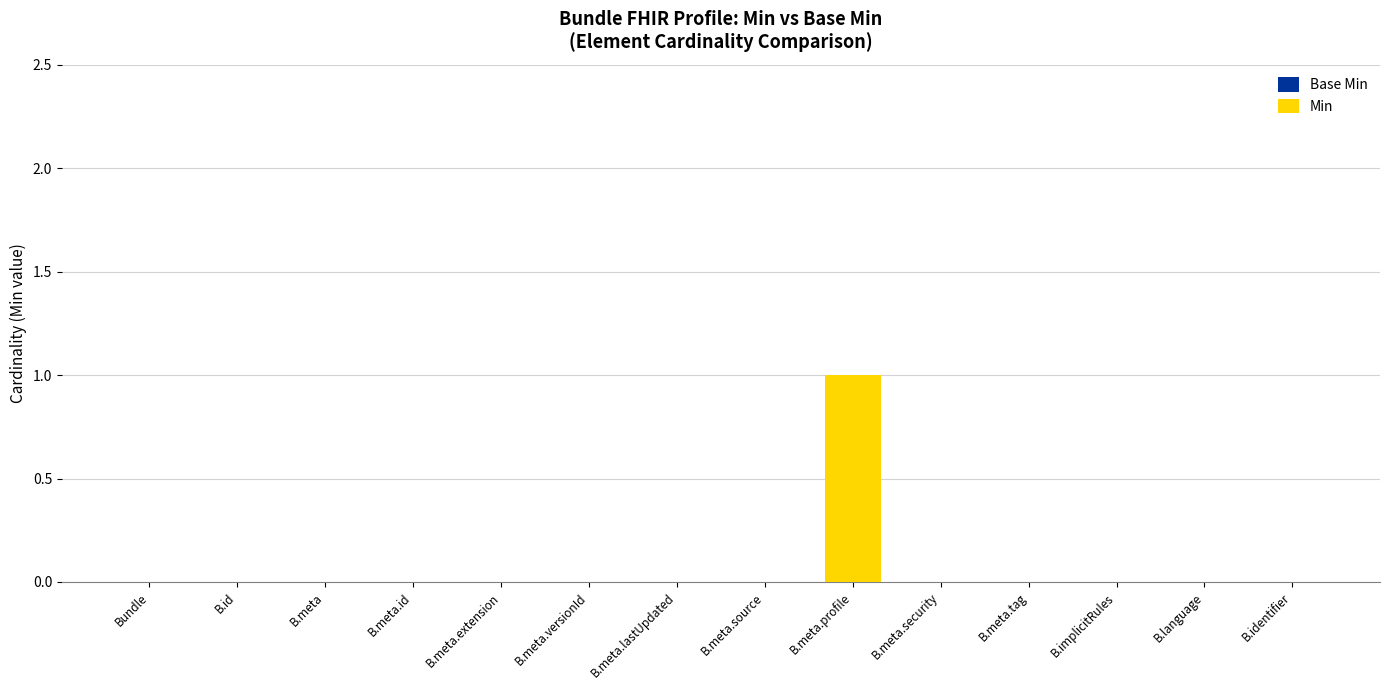

Between B.meta.profile and B.id, which is larger?

B.meta.profile